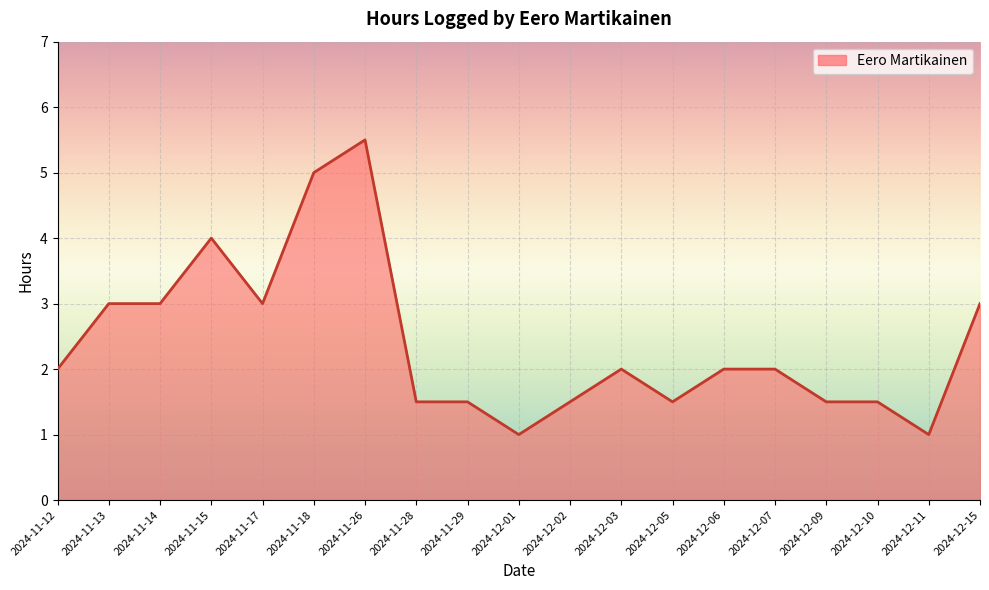

What is the greatest value displayed?

5.5